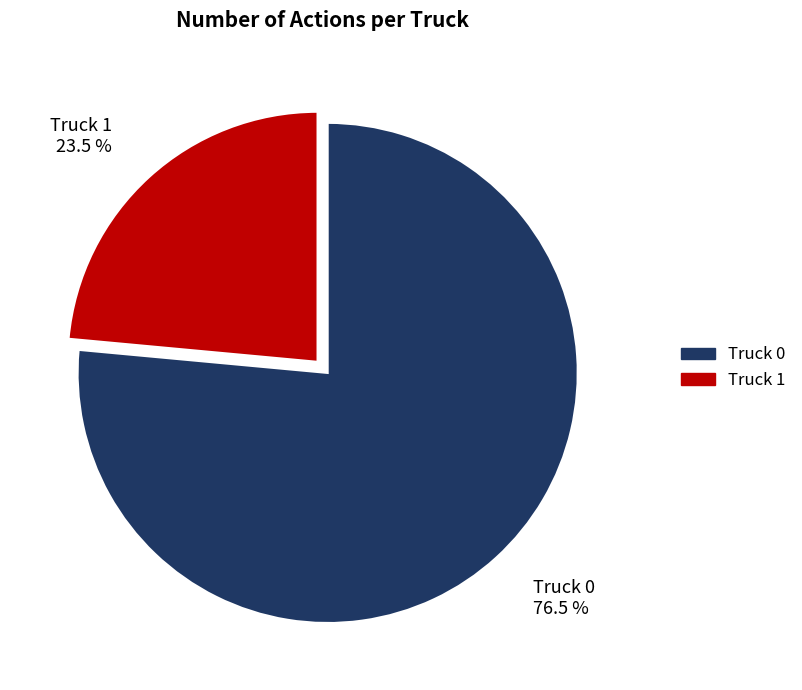

To the nearest percent, what is the average slice percentage?

50%